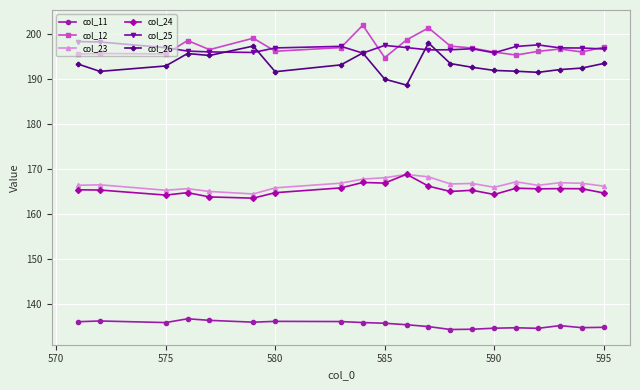

What is the value of the col_25 point at the 19th from the left?

197.0